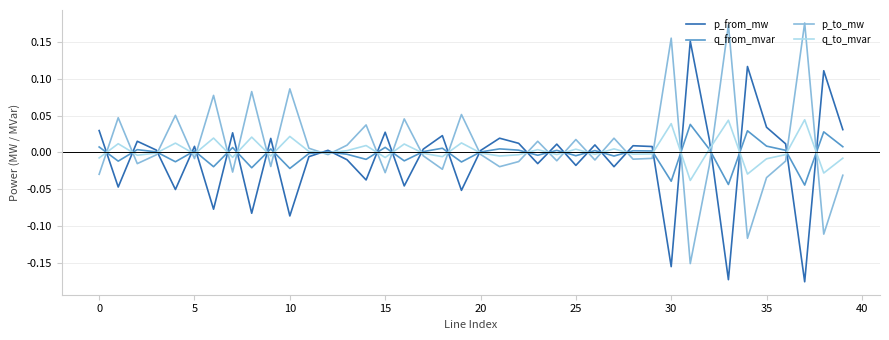

True or false: p_from_mw and p_to_mw cross at least once.

True